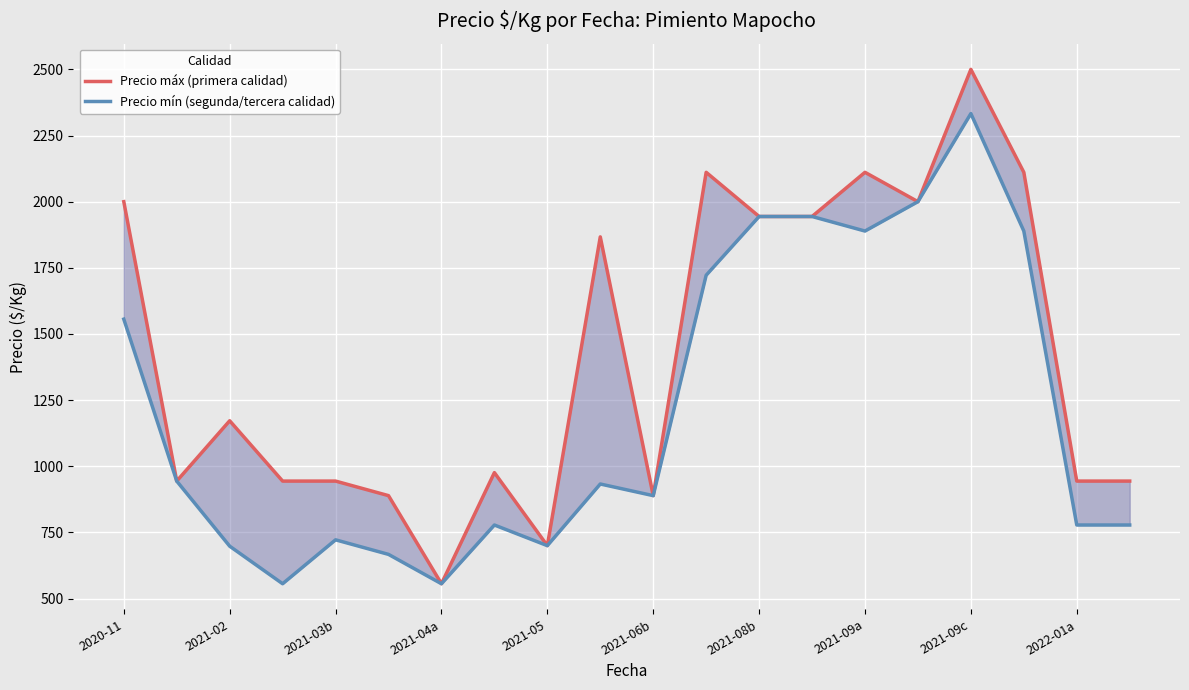

Which series has the largest total across all categories?

Precio máx (primera calidad)